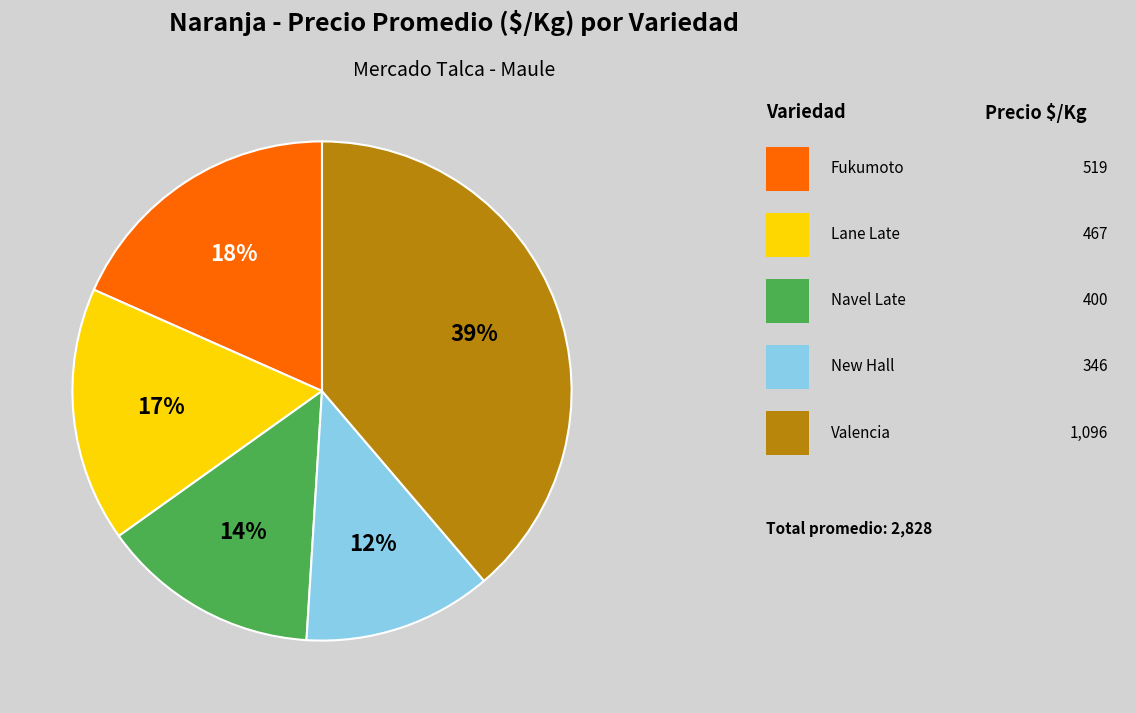

Is there a majority slice in this chart?

No